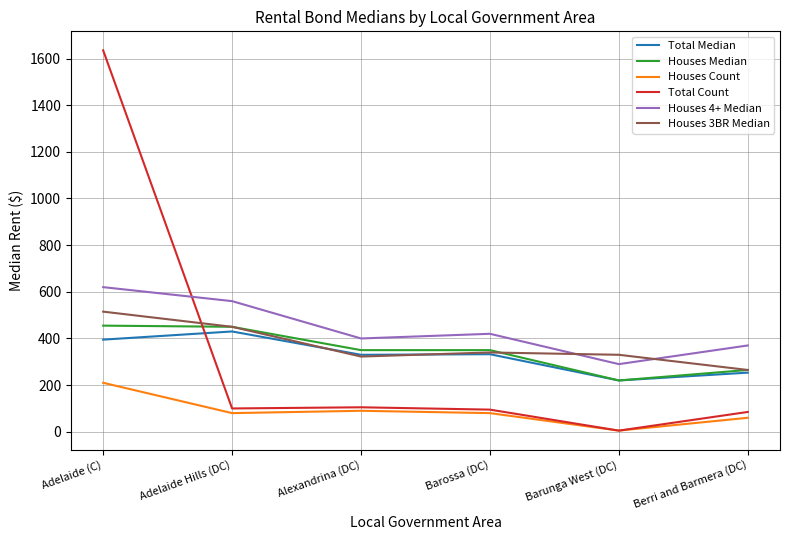

How many lines are shown in the chart?

6